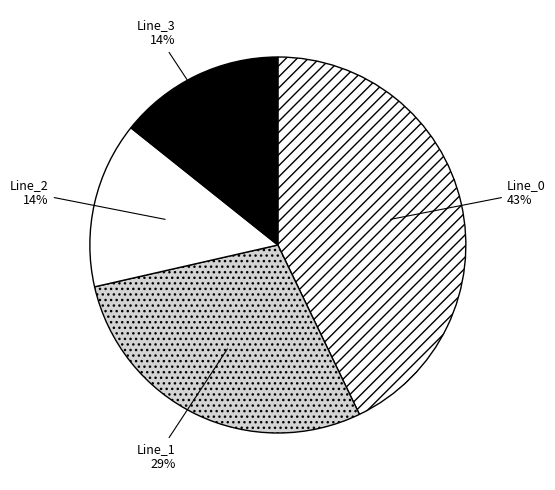

Count the number of slices in the pie.

4